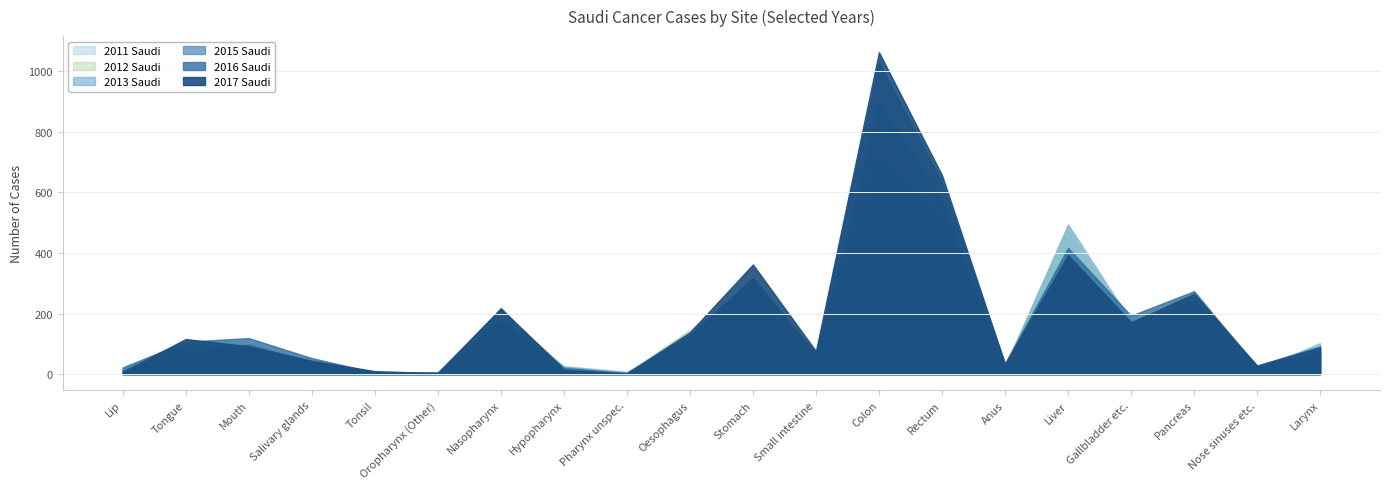

Which label corresponds to the smallest value in the chart?

Pharynx unspec.